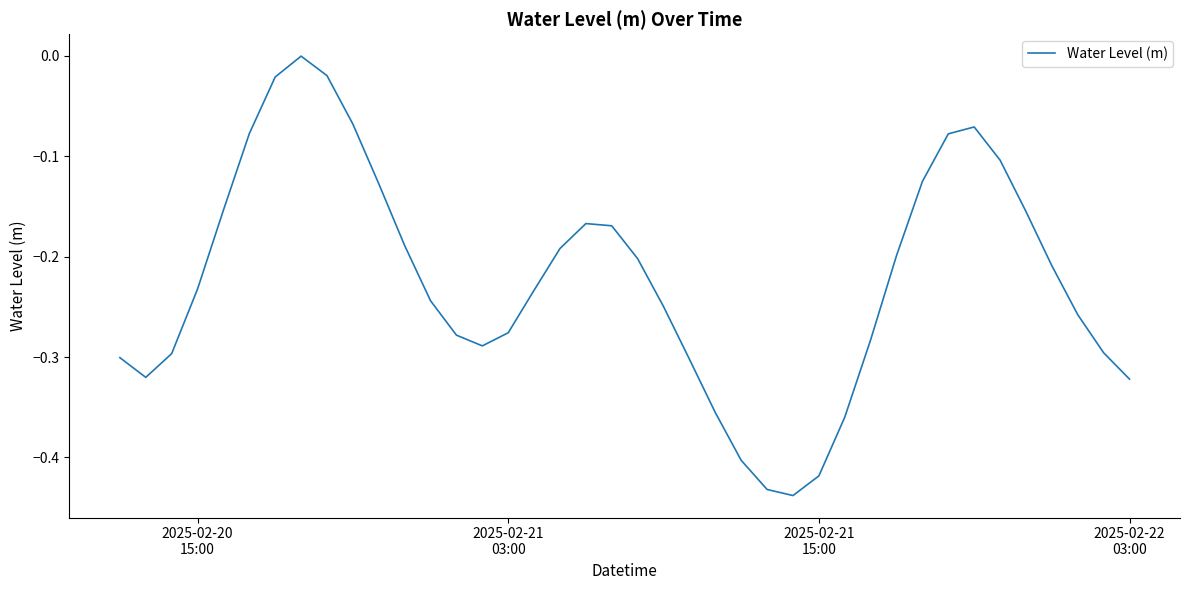

What is the difference between the maximum and minimum values?

0.4